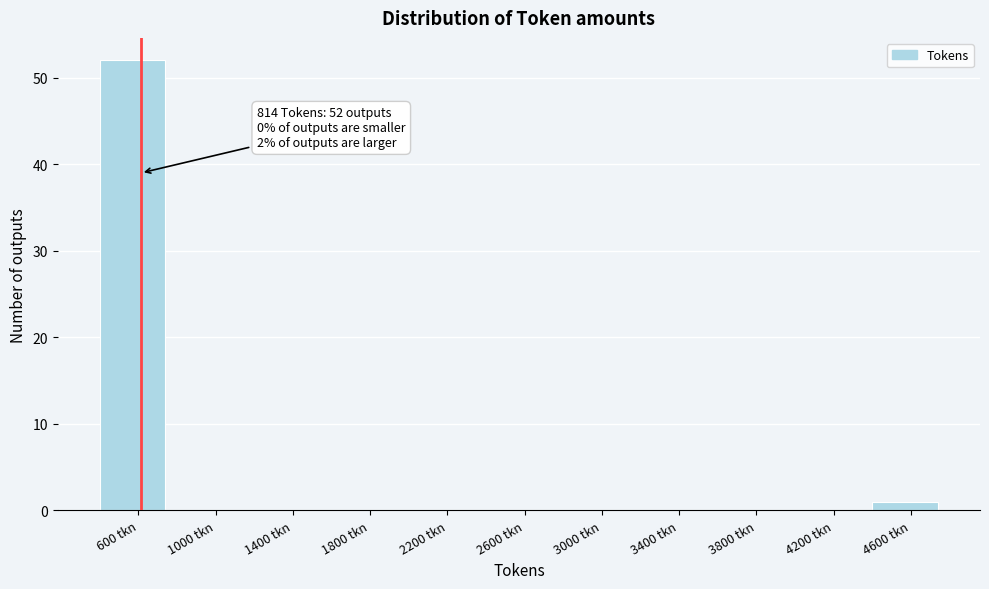

Reading left to right, transcribe all the data shown in this chart.

600 tkn=52	1000 tkn=0	1400 tkn=0	1800 tkn=0	2200 tkn=0	2600 tkn=0	3000 tkn=0	3400 tkn=0	3800 tkn=0	4200 tkn=0	4600 tkn=1